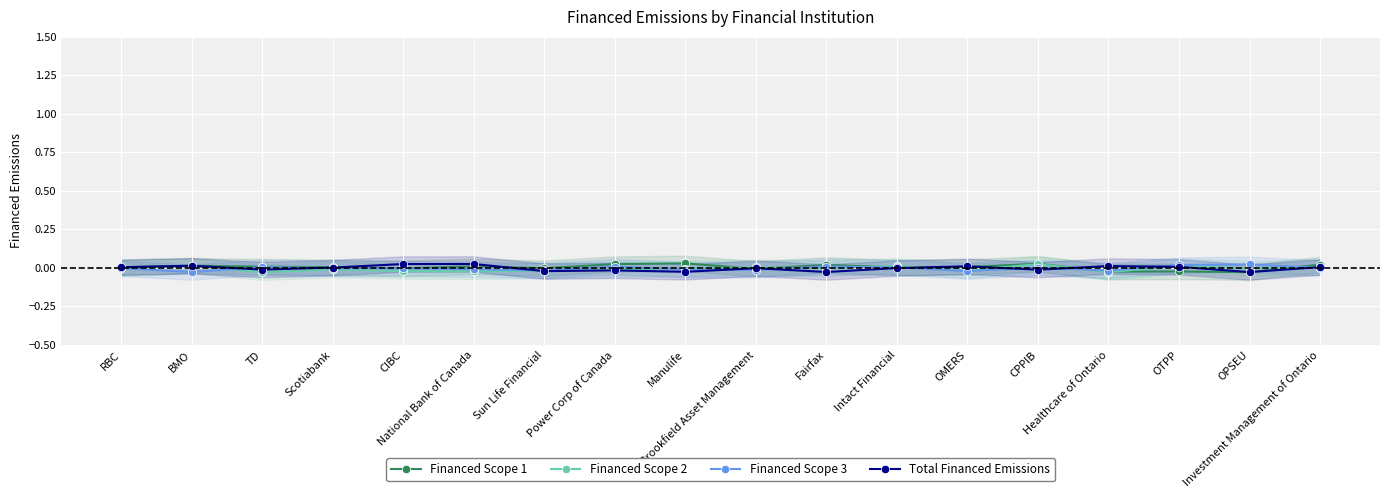

At which category does Financed Scope 3 reach its first local peak?

TD